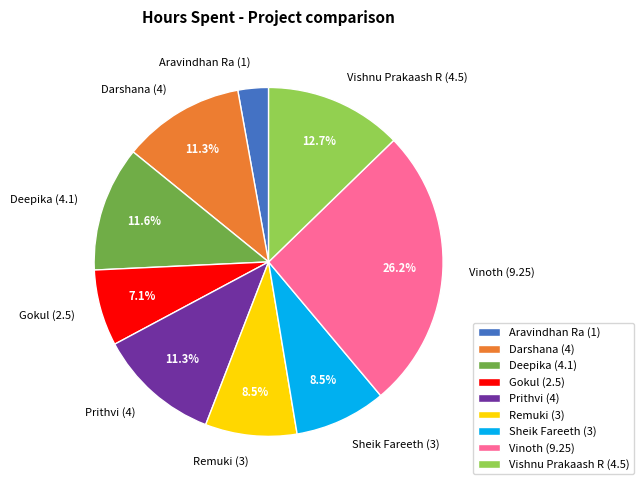

How many segments does this pie chart have?

9